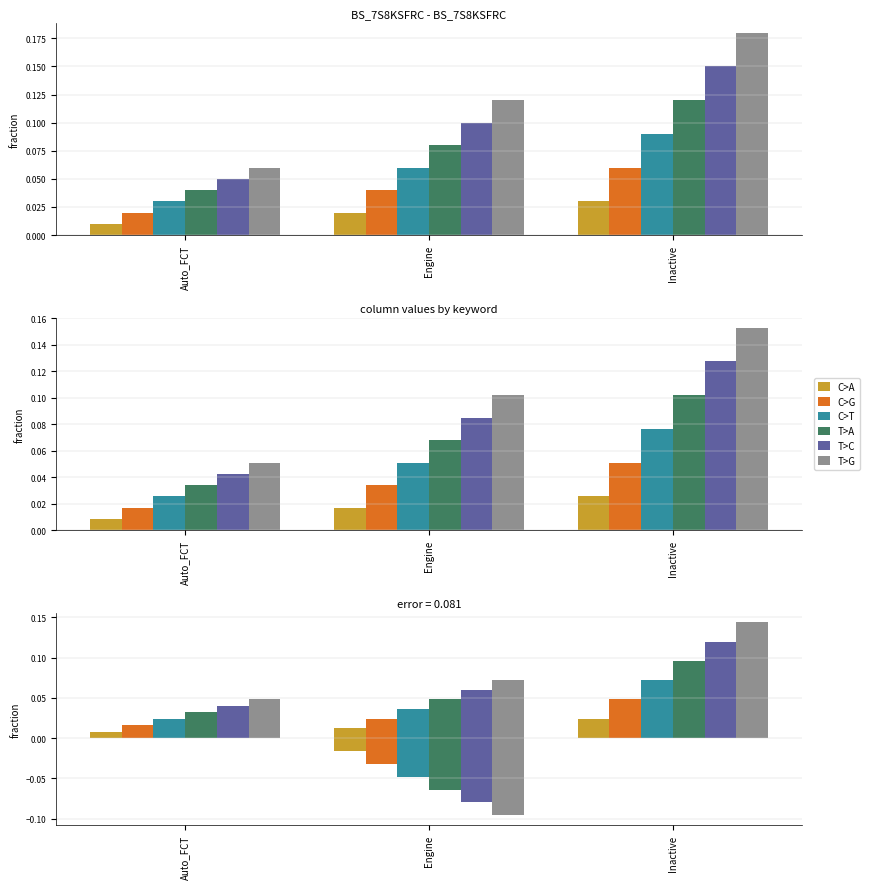

The value of C>A at Inactive is 0.1. True or false?

False